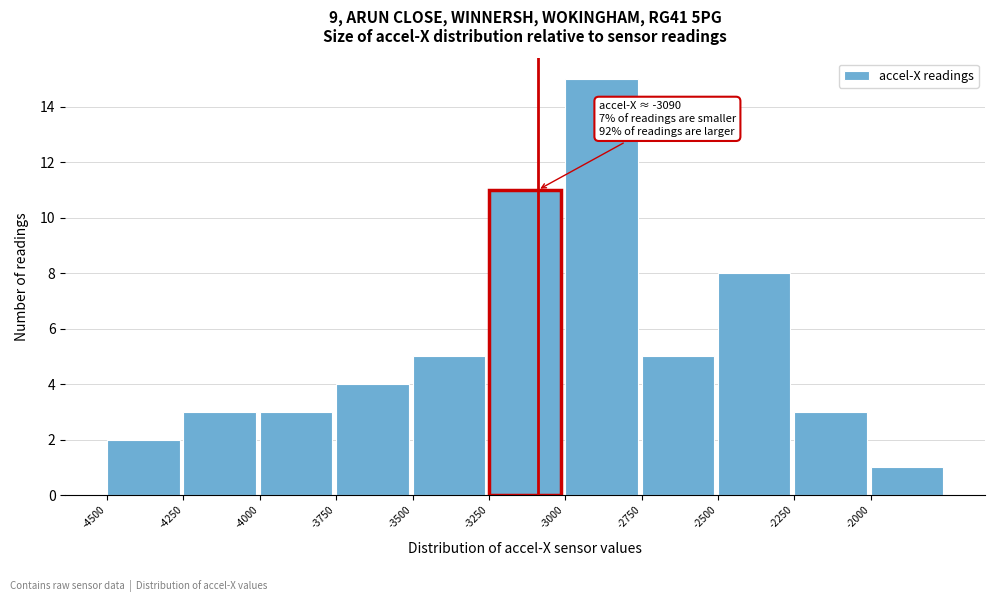

Which range on the x-axis has the tallest bar?

-3000 to -2750